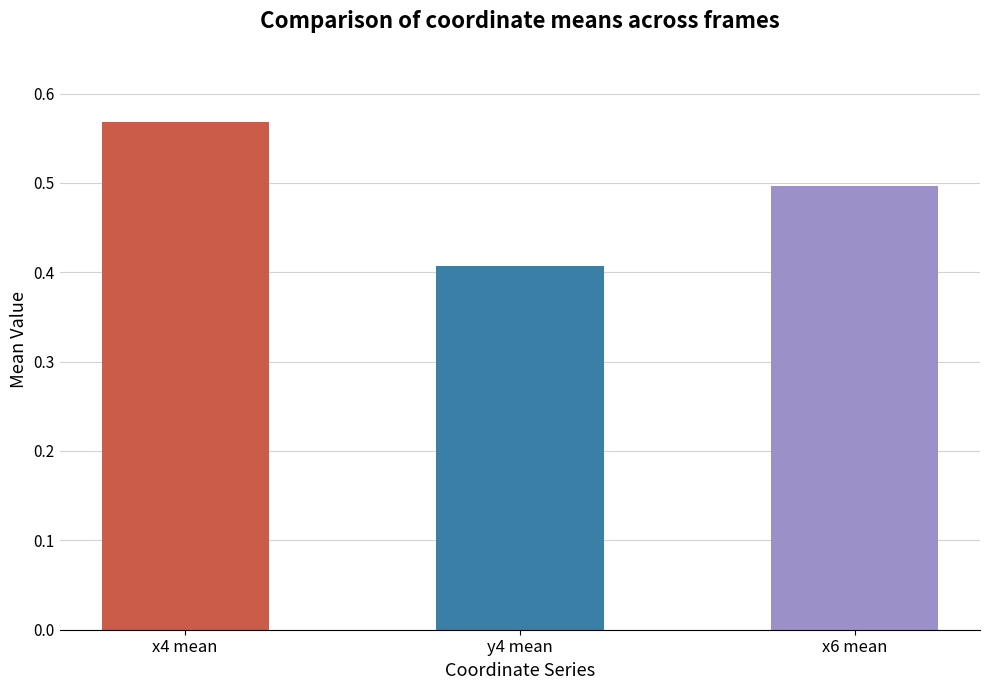

Which has a higher value, y4 mean or x6 mean?

x6 mean